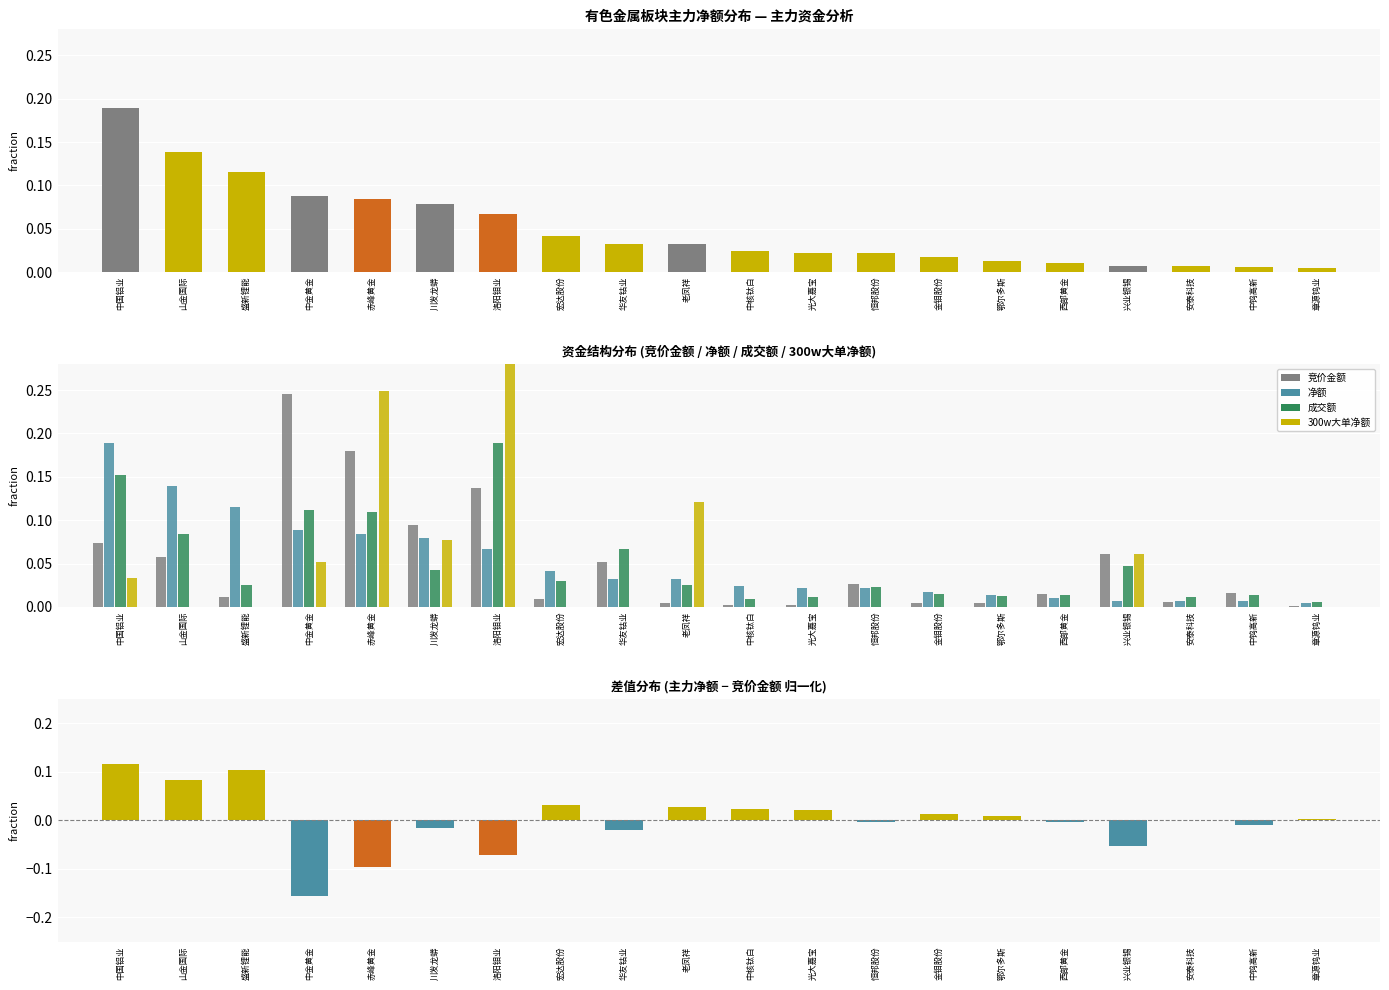

True or false: 主力净额 - 竞价金额 has a value of -0.0 at 恒邦股份.

True